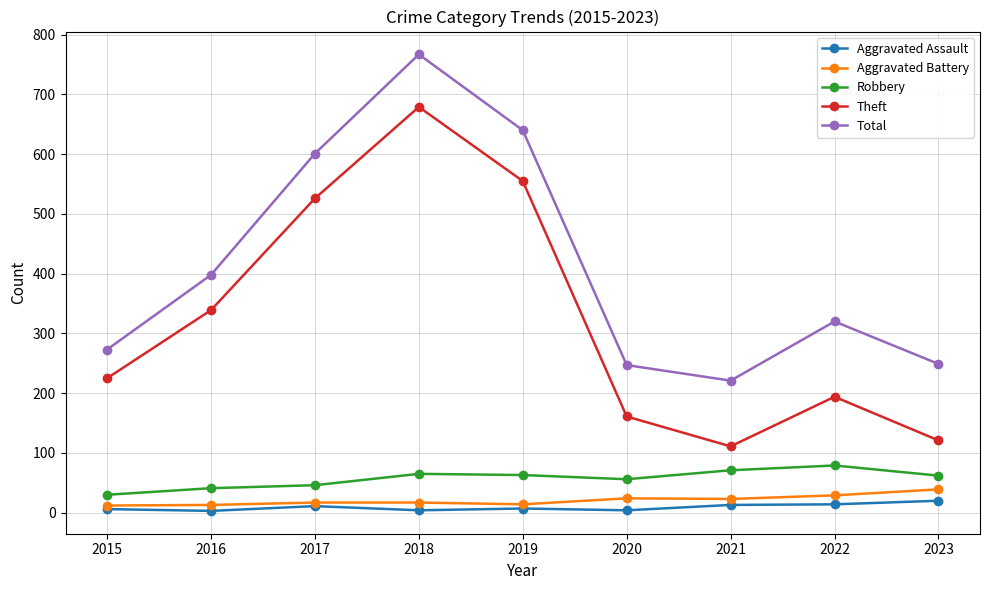

In Aggravated Battery, how many points are lower than both neighbors (excluding endpoints)?

2